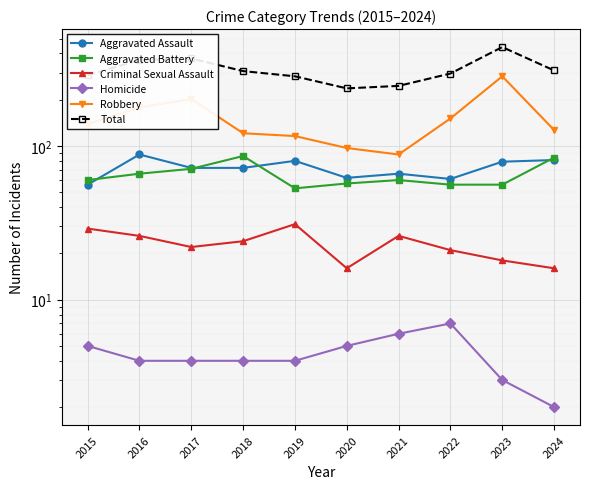

True or false: Robbery has a value of 68 at 2023.

False